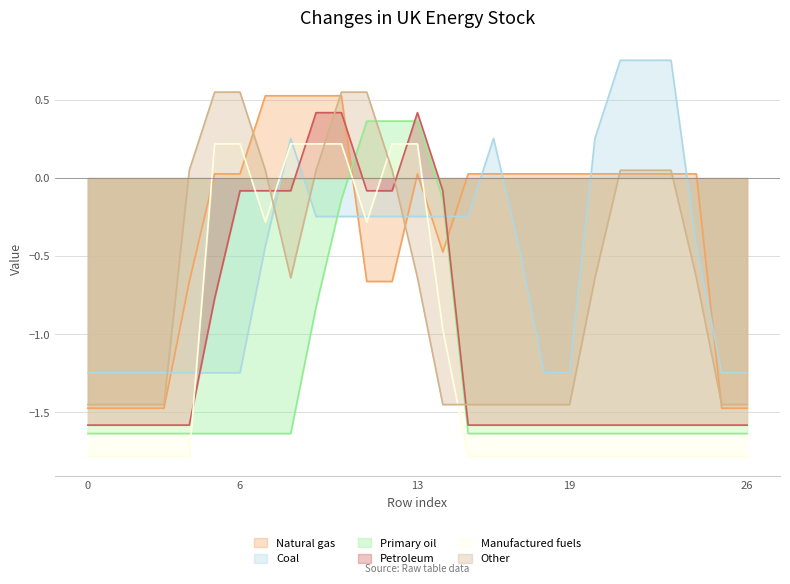

True or false: Primary oil and Coal intersect in this chart.

True